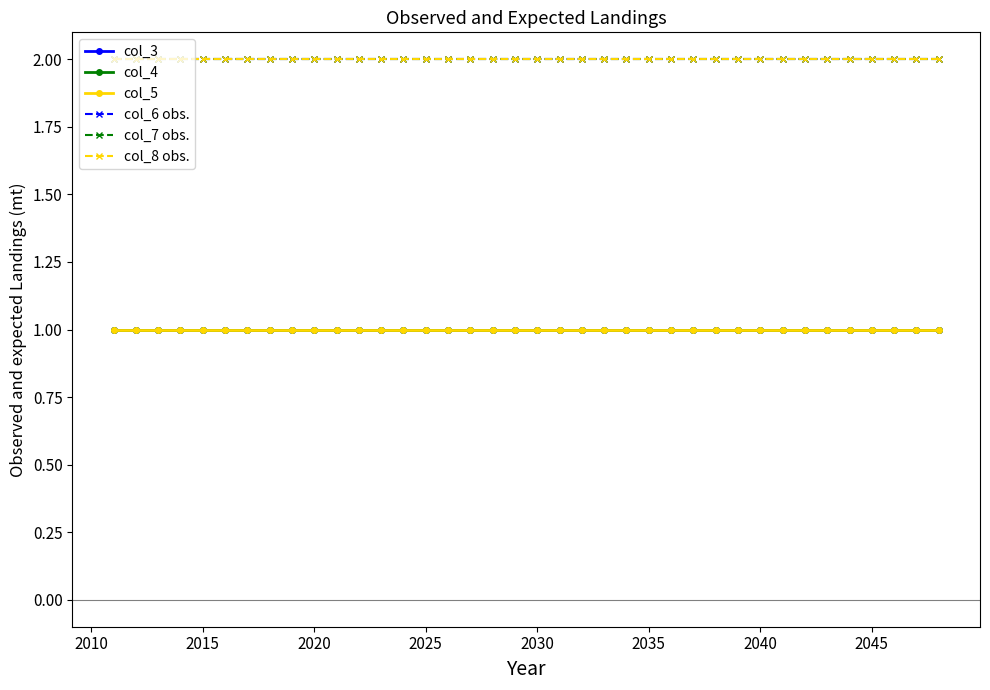

At how many categories does at least one series exceed 1?

38